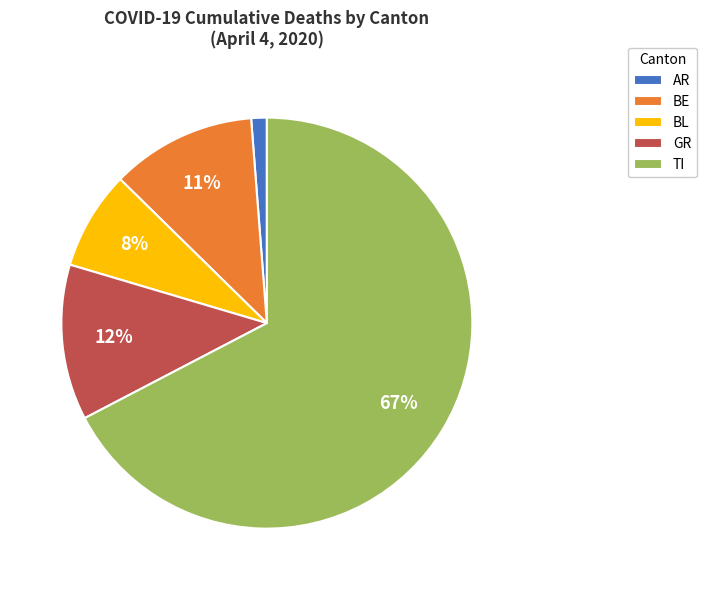

True or false: TI accounts for 67% of the total.

True